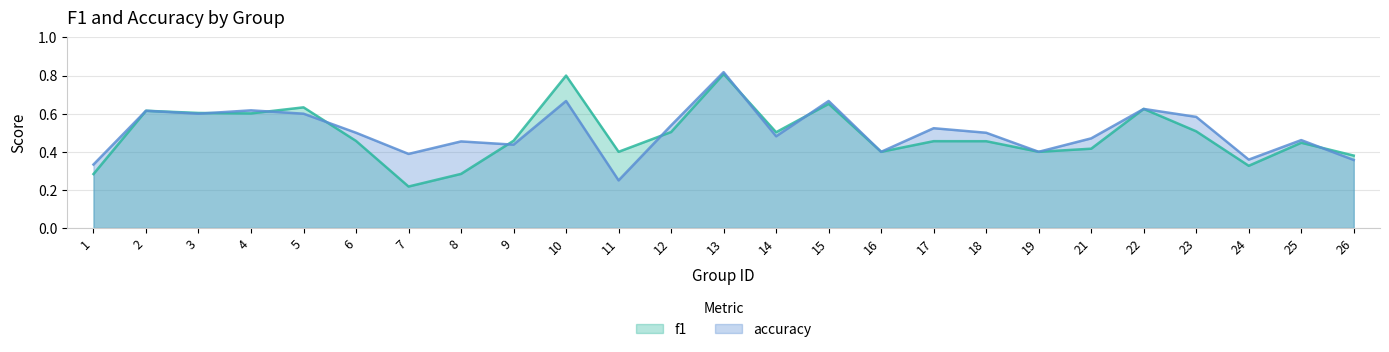

Which category has the lowest value in the f1 series?

7